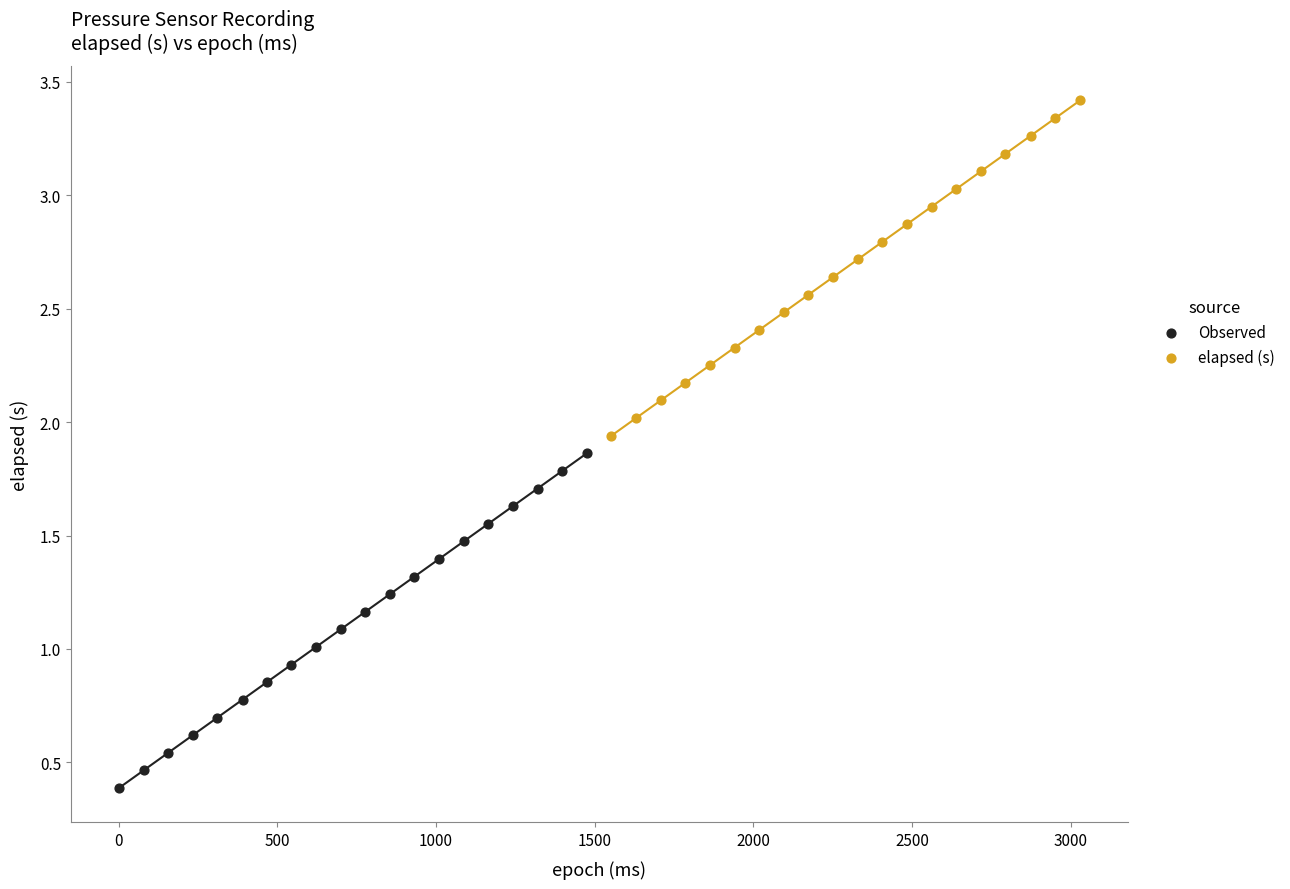

Which series contains the lowest Y value?

Observed